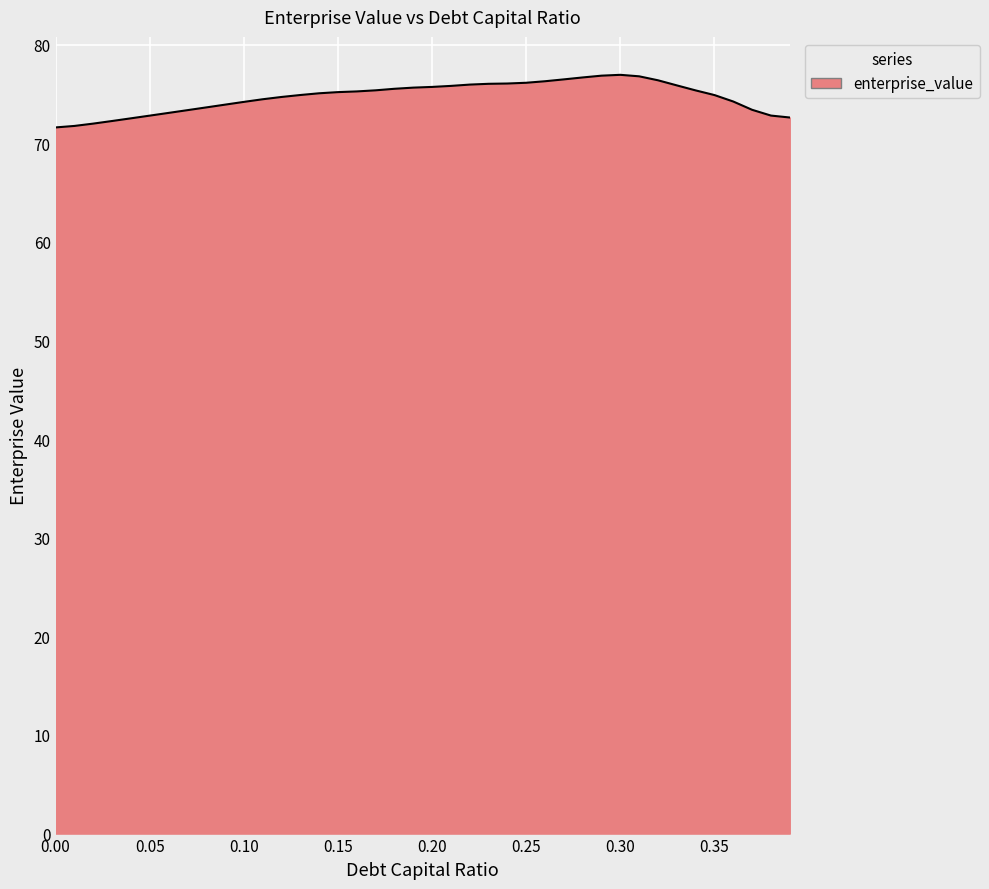

What is the smallest value displayed?

71.6